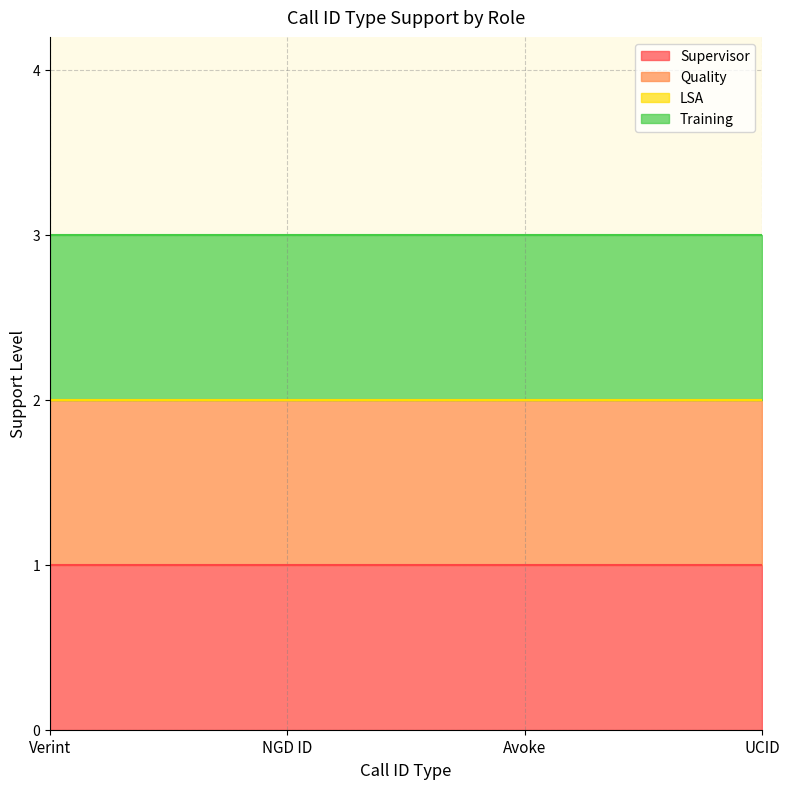

What is the spread (max minus min) of values at NGD ID?

1